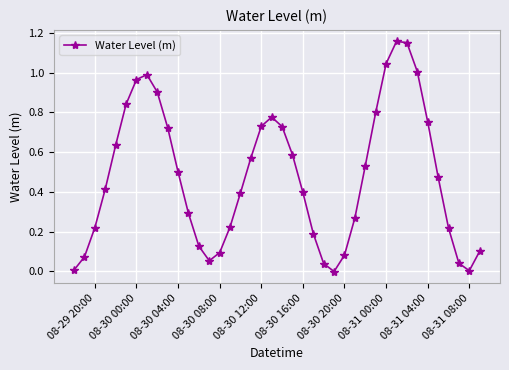

What is the difference between the second highest and second lowest values?

1.1